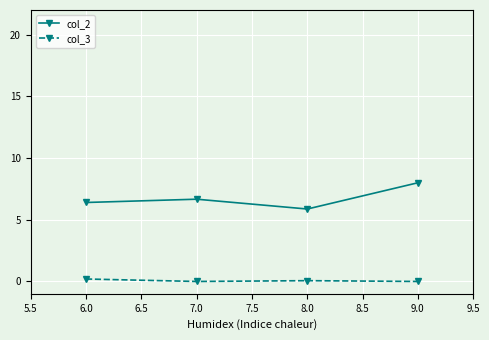

Which series has the largest range (max minus min)?

col_2